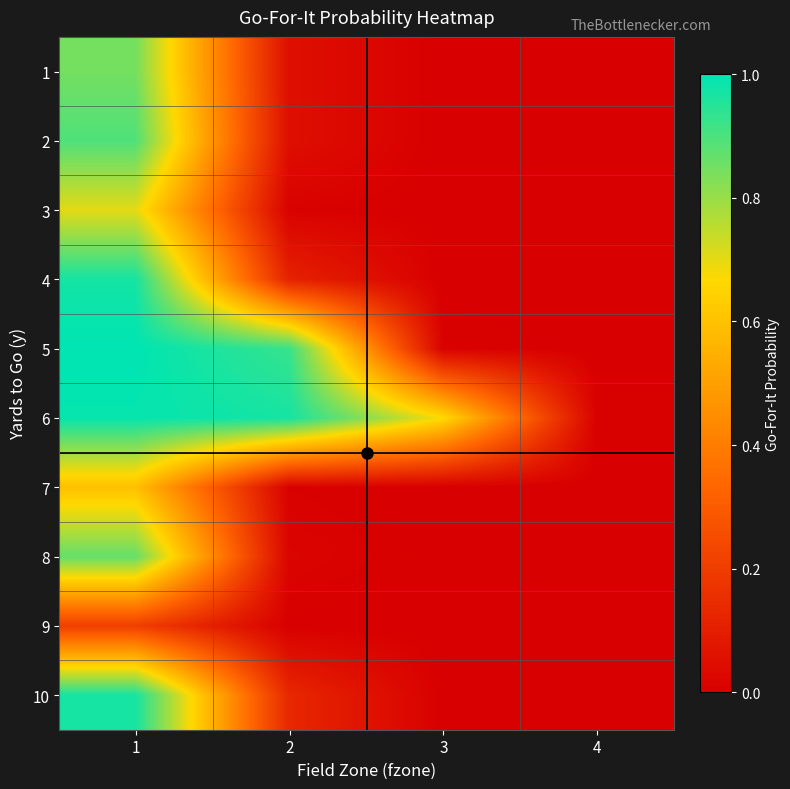

Rank the series at 1 from highest to lowest value.

5, 6, 4, 10, 2, 8, 1, 3, 7, 9